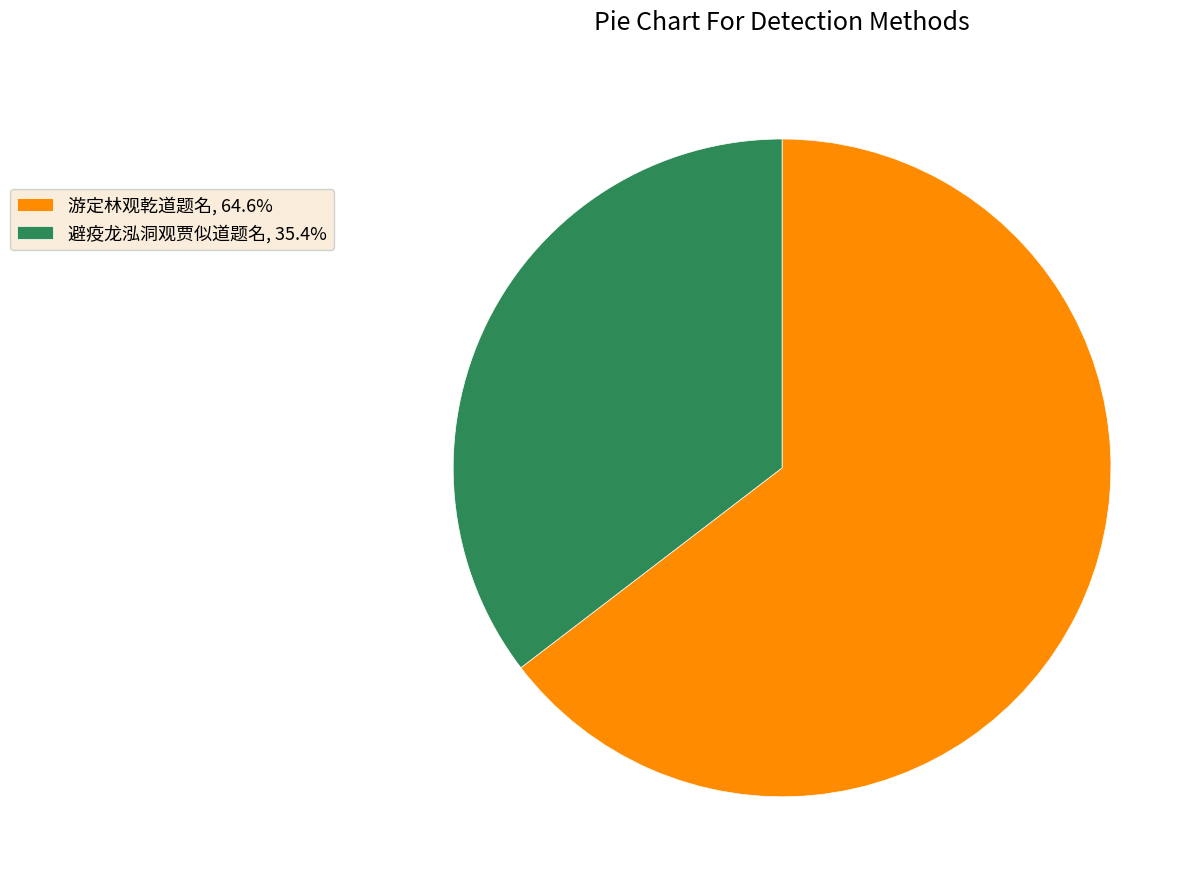

How many slices are in this pie chart?

2